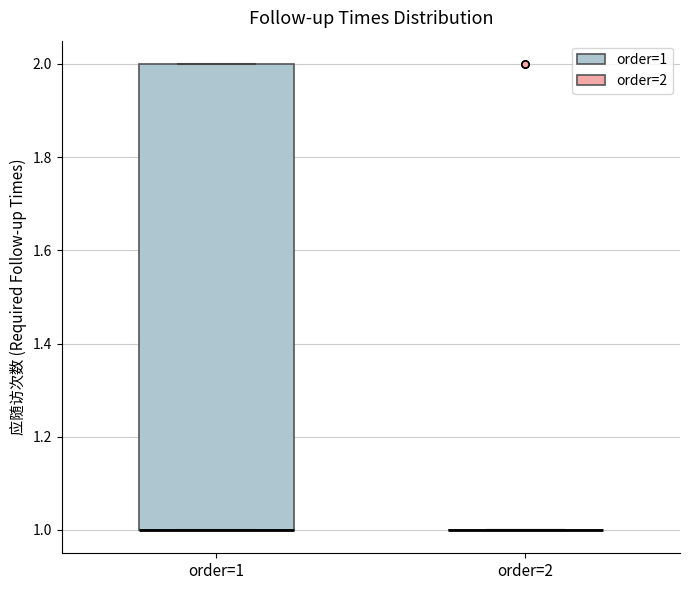

Where is the upper edge of the box for order=1 on the y-axis? The values are not printed on the chart, so give them approximately, as read against the axis.

2